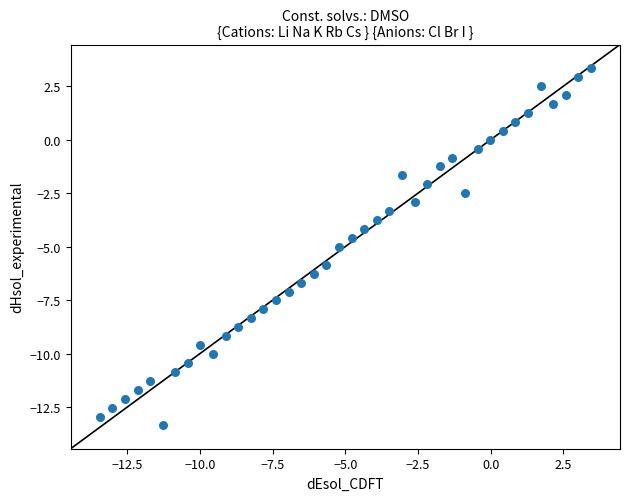

What is the range of Y values (max minus min)?

16.7